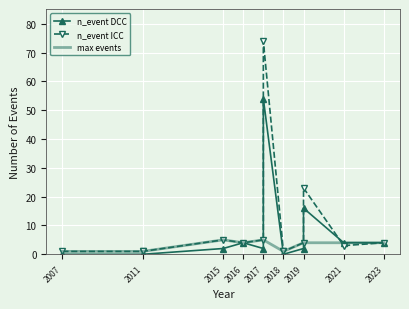

What is the difference between the highest and lowest values at 2021?

1